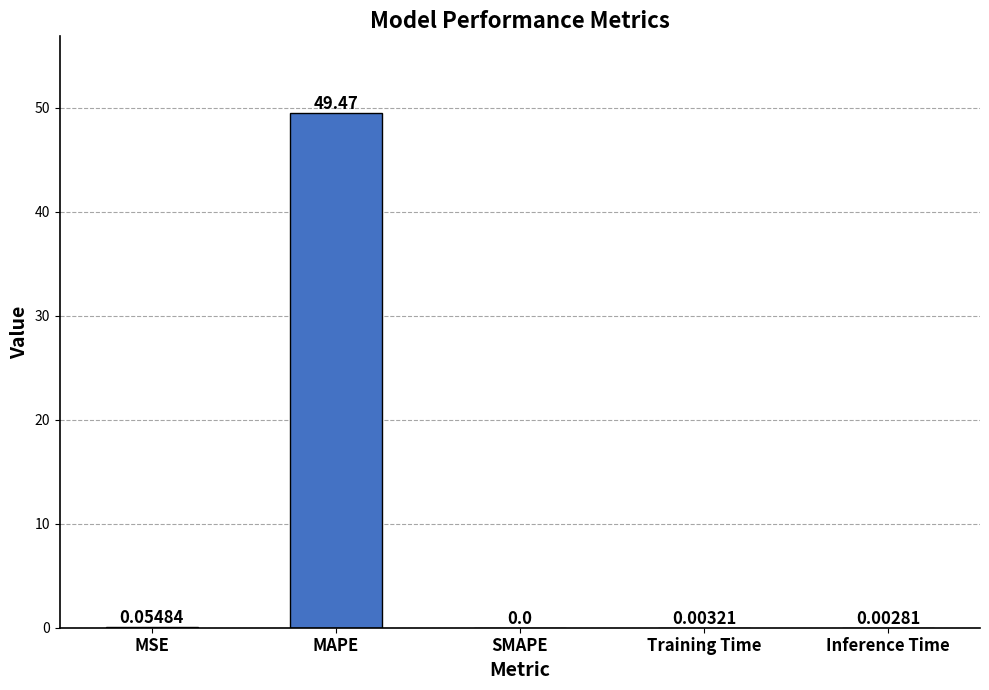

Which category has the highest value across all series?

MAPE